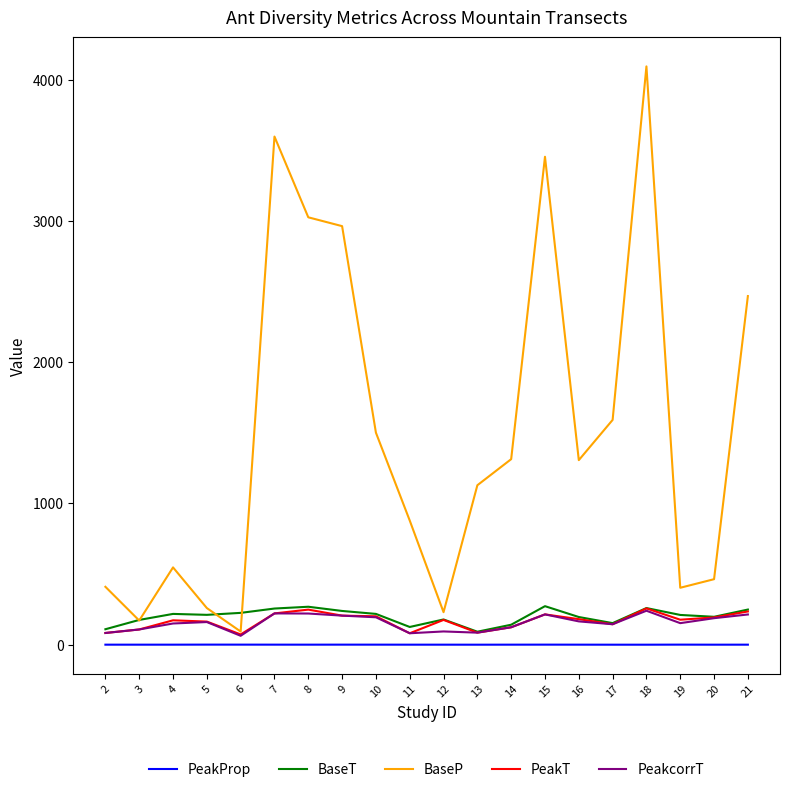

What are all the series names shown in the legend?

PeakProp, BaseT, BaseP, PeakT, PeakcorrT